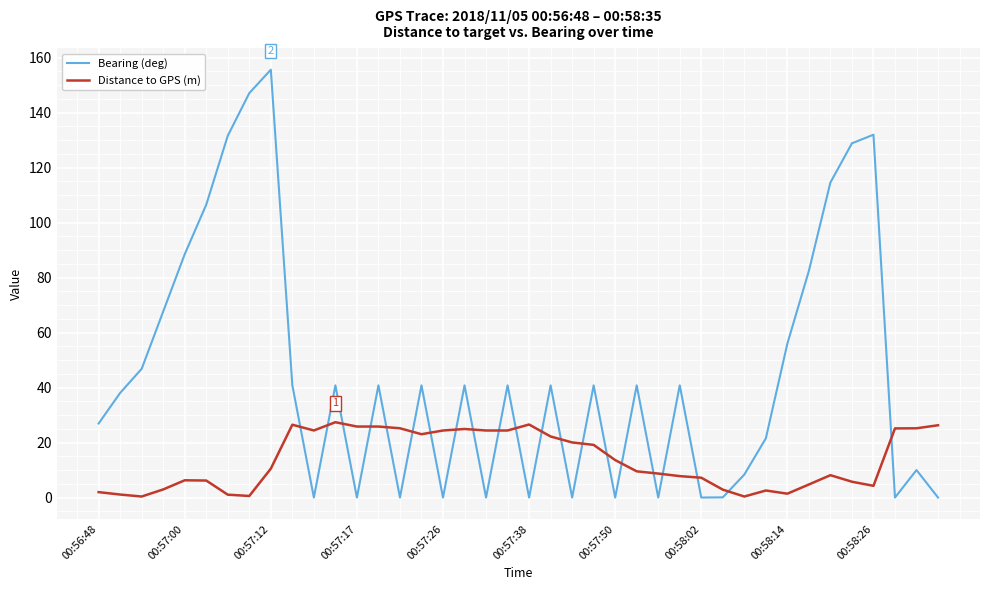

How many intersections are there between Bearing (deg) and Distance to GPS (m)?

21